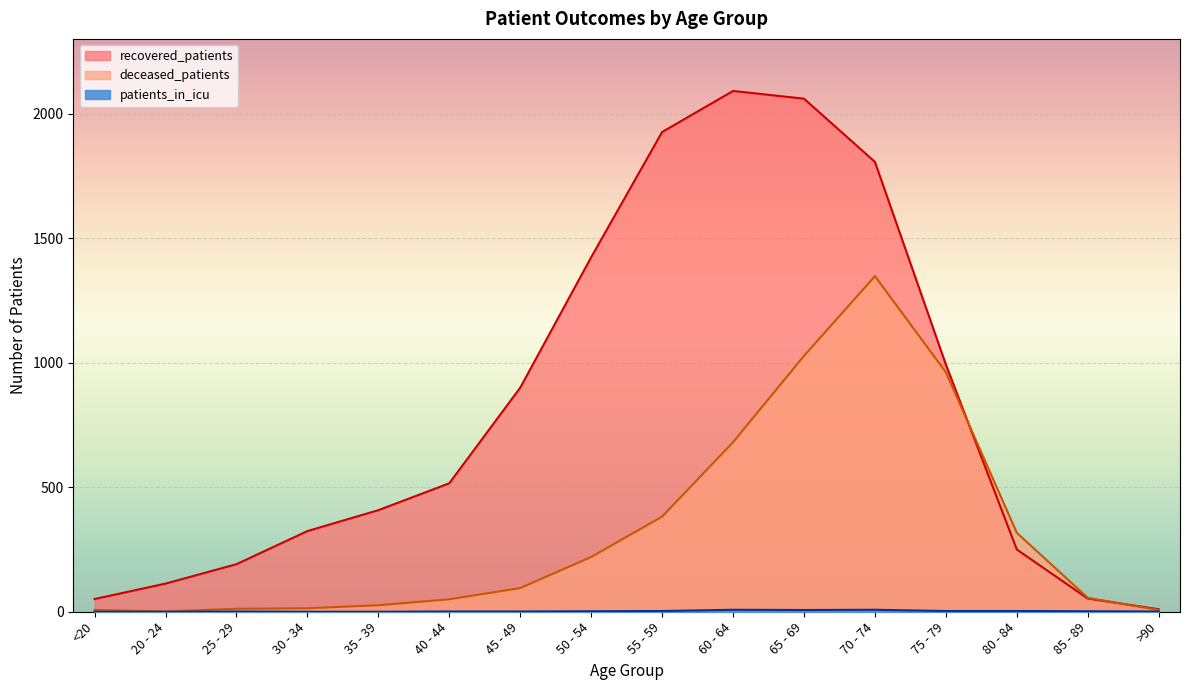

Rank the series at 75 - 79 from lowest to highest value.

patients_in_icu, deceased_patients, recovered_patients